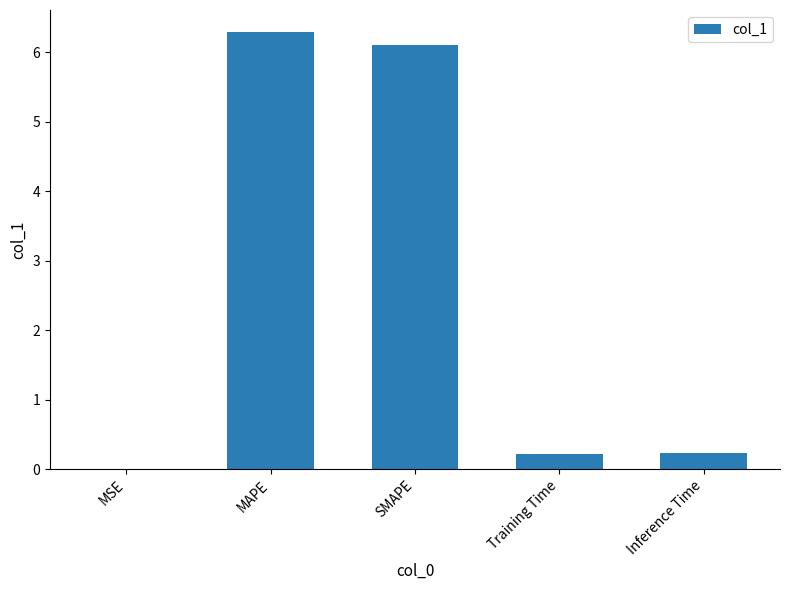

Which has a higher value, MAPE or MSE?

MAPE